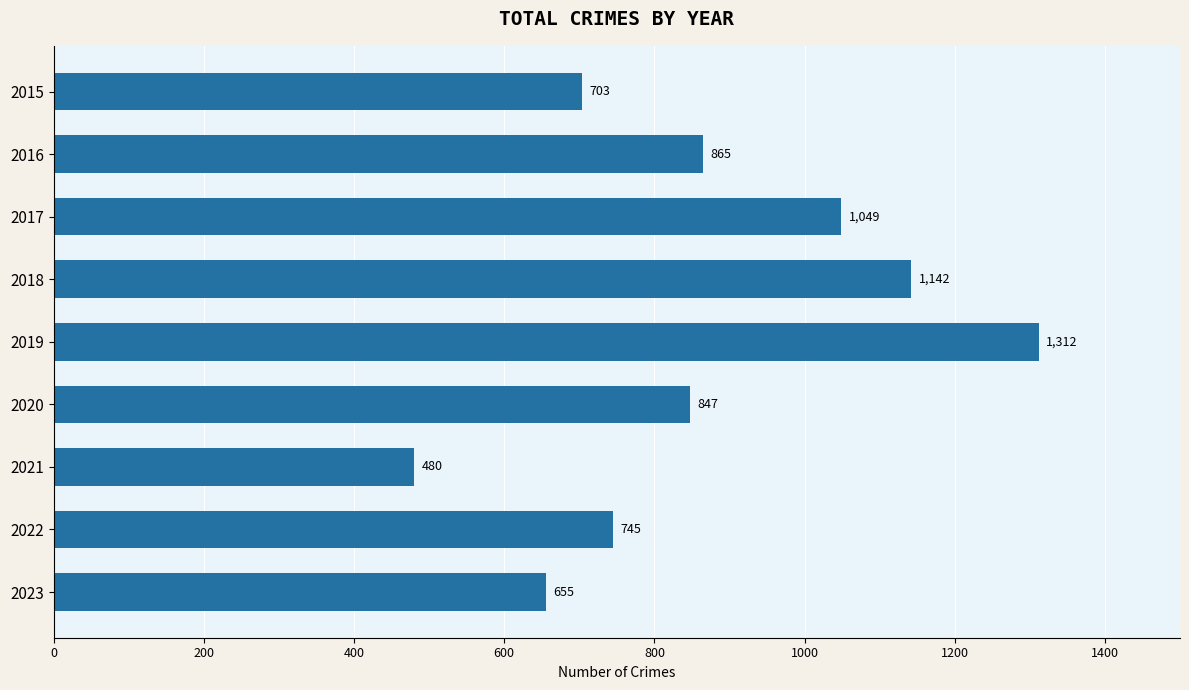

Reading top to bottom, list all the values displayed in this chart.

703	865	1049	1142	1312	847	480	745	655